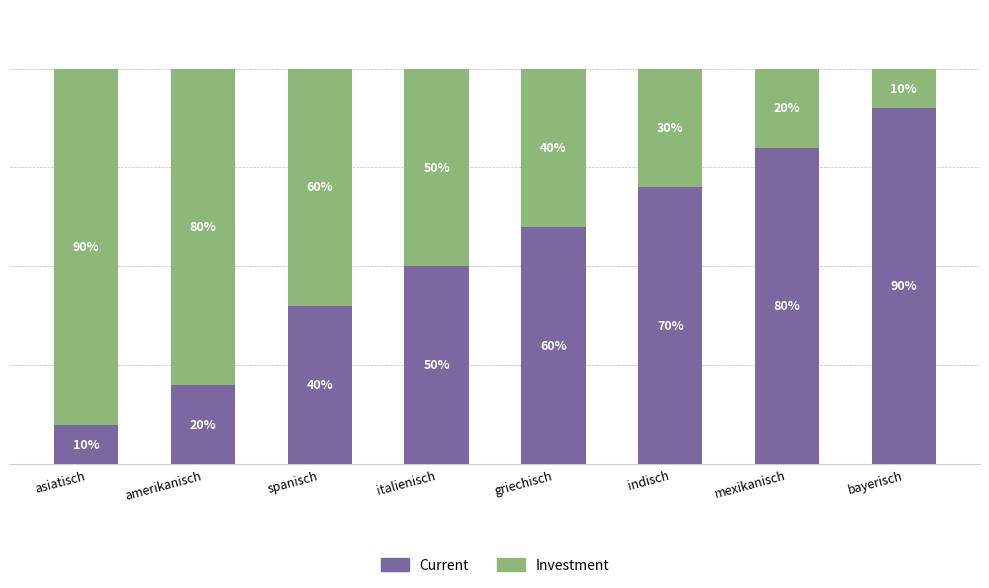

List the labels in order of Current value, largest first.

bayerisch, mexikanisch, indisch, griechisch, italienisch, spanisch, amerikanisch, asiatisch